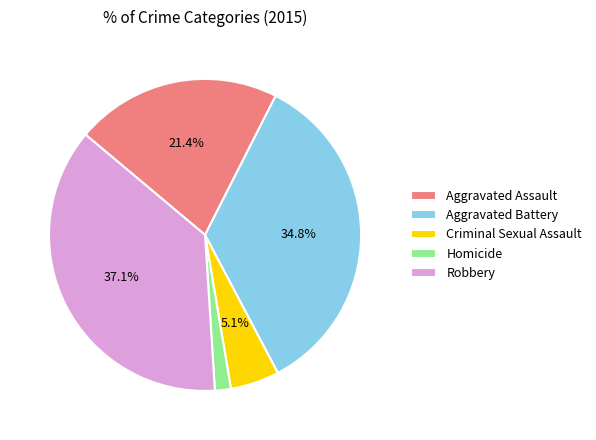

Rank the categories by value from highest to lowest.

Robbery, Aggravated Battery, Aggravated Assault, Criminal Sexual Assault, Homicide